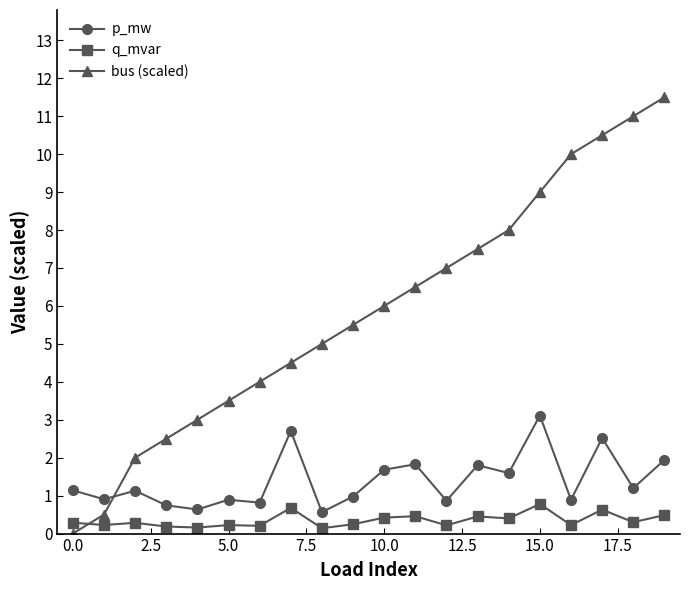

What is the greatest value displayed?

11.5